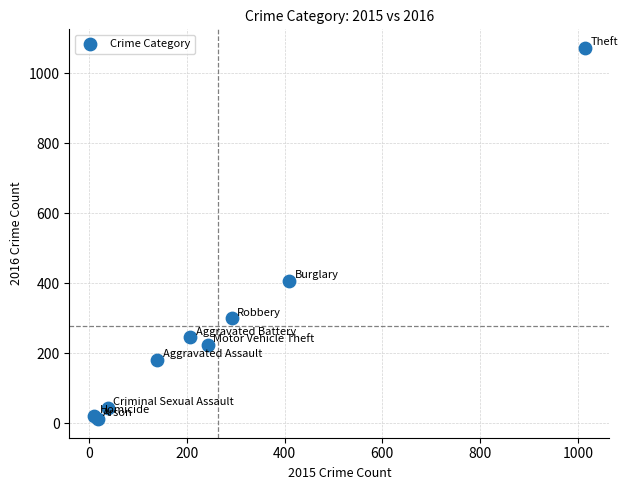

What Y value in the scatter plot is closest to 541?

407